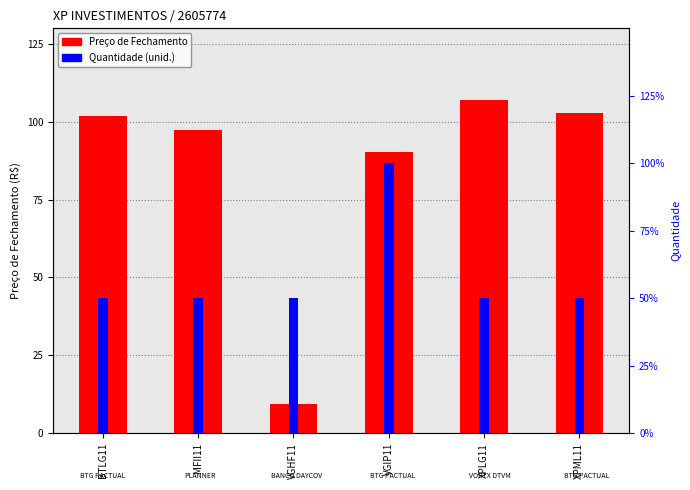

Rank the series by their maximum value, from highest to lowest.

Preço de Fechamento, Quantidade